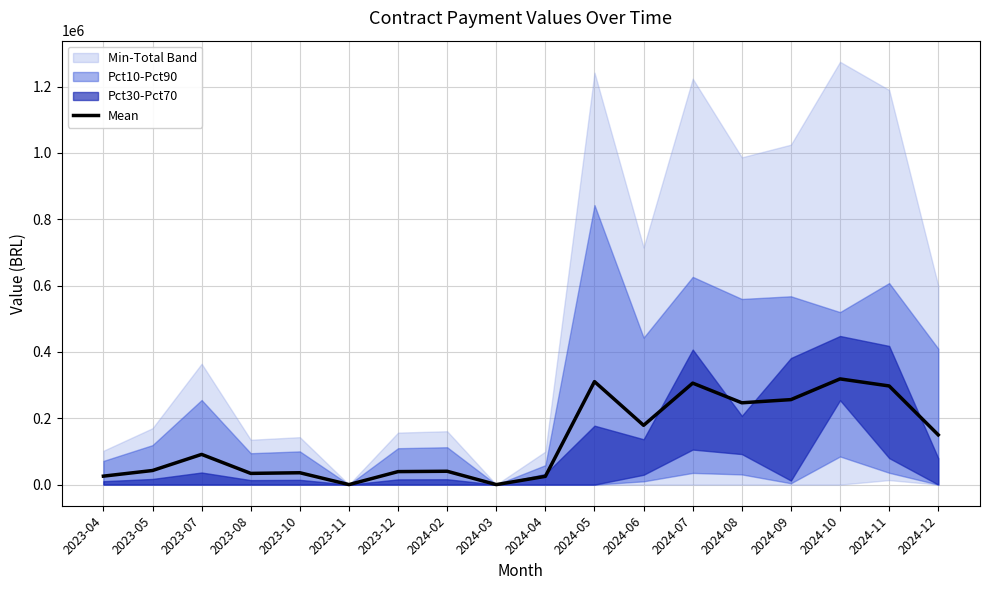

Reading left to right, what are all the values shown in this chart?

25493.6	42494.9	91102.4	33793.0	35756.0	0.0	39186.6	40218.6	0.0	24886.3	310546.4	178737.6	305985.5	246700.0	256258.9	318729.2	297453.3	149911.9